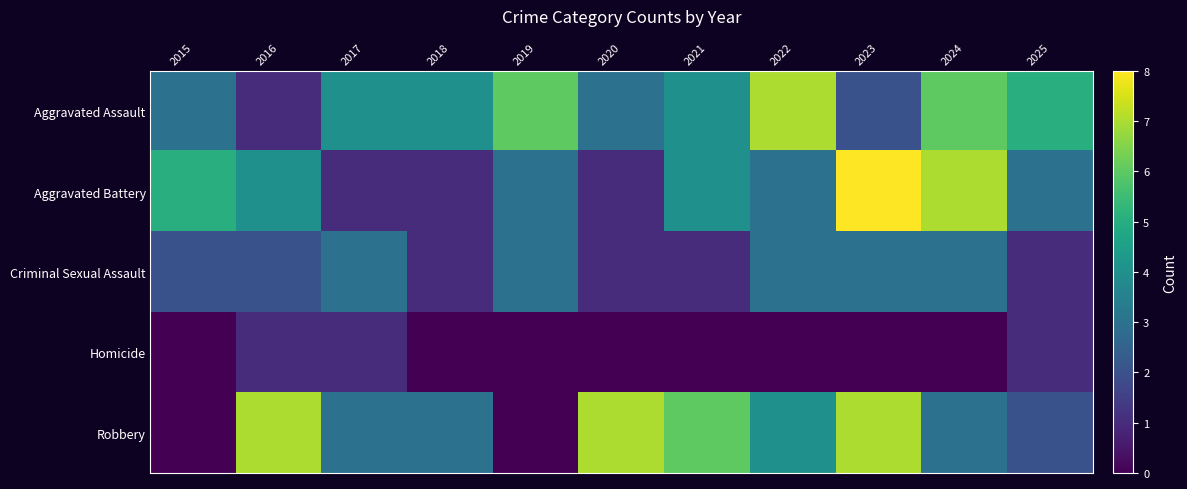

Reading left to right, extract all data points from this chart.

Aggravated Assault: 2015=3	2016=1	2017=4	2018=4	2019=6	2020=3	2021=4	2022=7	2023=2	2024=6	2025=5
Aggravated Battery: 2015=5	2016=4	2017=1	2018=1	2019=3	2020=1	2021=4	2022=3	2023=8	2024=7	2025=3
Criminal Sexual Assault: 2015=2	2016=2	2017=3	2018=1	2019=3	2020=1	2021=1	2022=3	2023=3	2024=3	2025=1
Homicide: 2015=0	2016=1	2017=1	2018=0	2019=0	2020=0	2021=0	2022=0	2023=0	2024=0	2025=1
Robbery: 2015=0	2016=7	2017=3	2018=3	2019=0	2020=7	2021=6	2022=4	2023=7	2024=3	2025=2